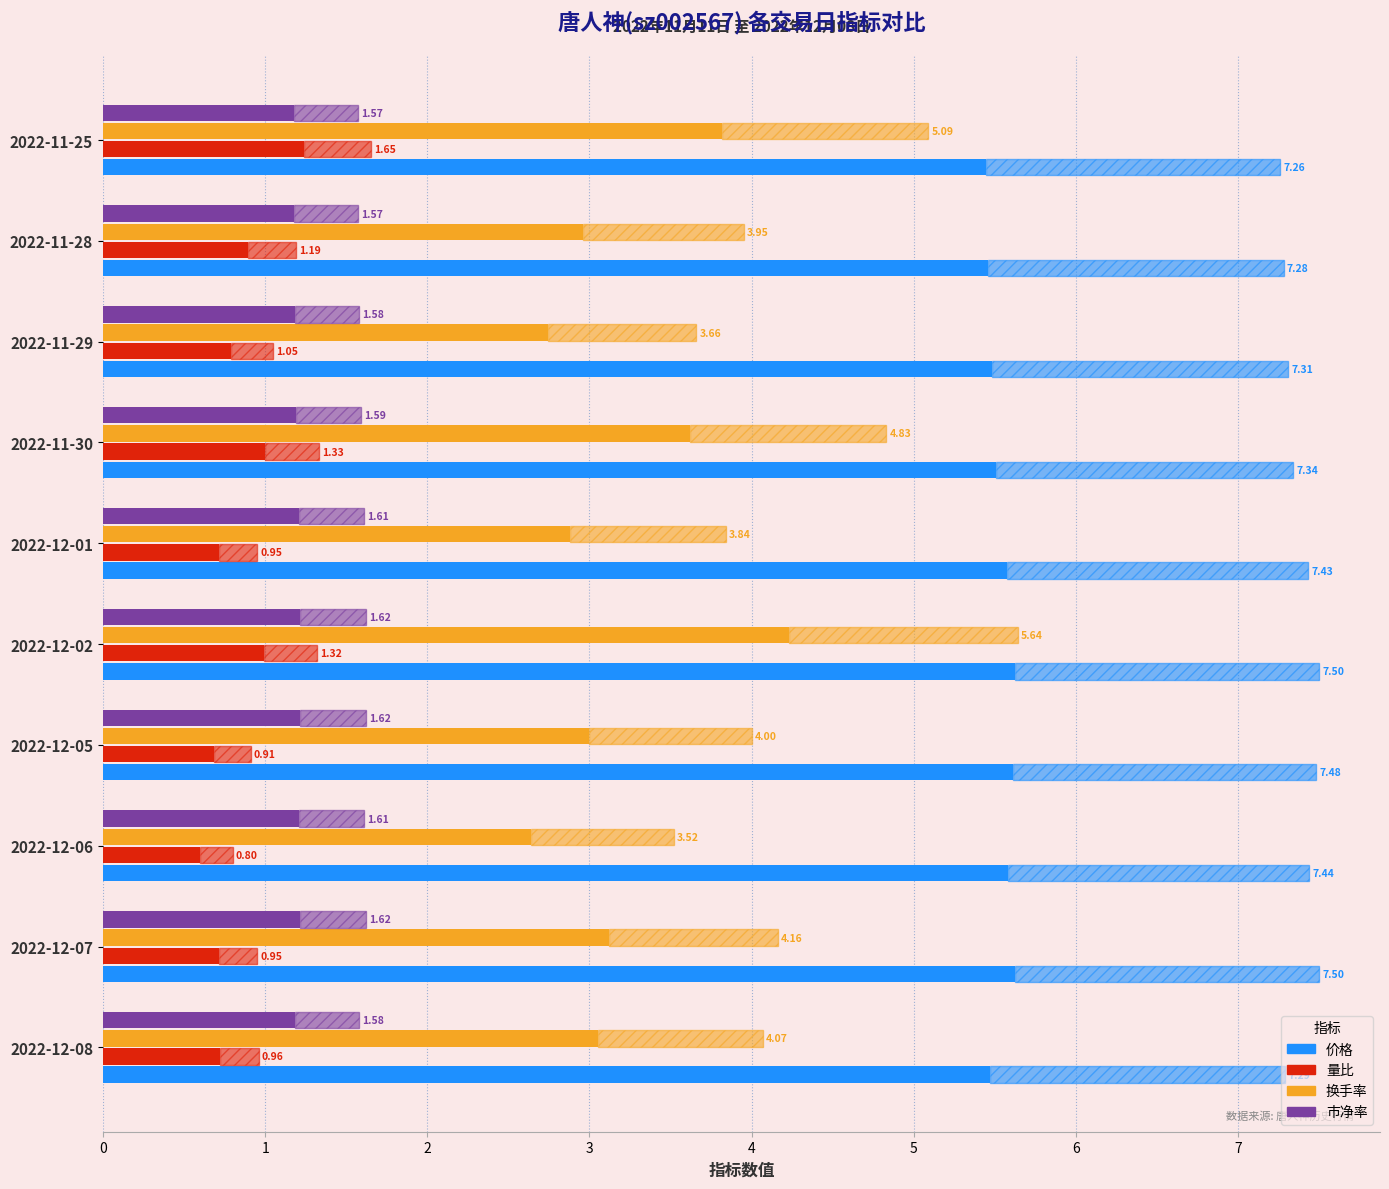

How many 价格 values are between 5 and 6?

10